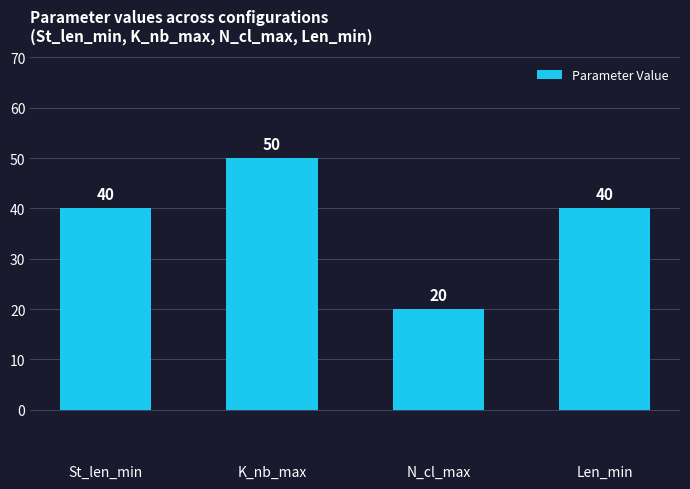

How many bars are there in total?

4